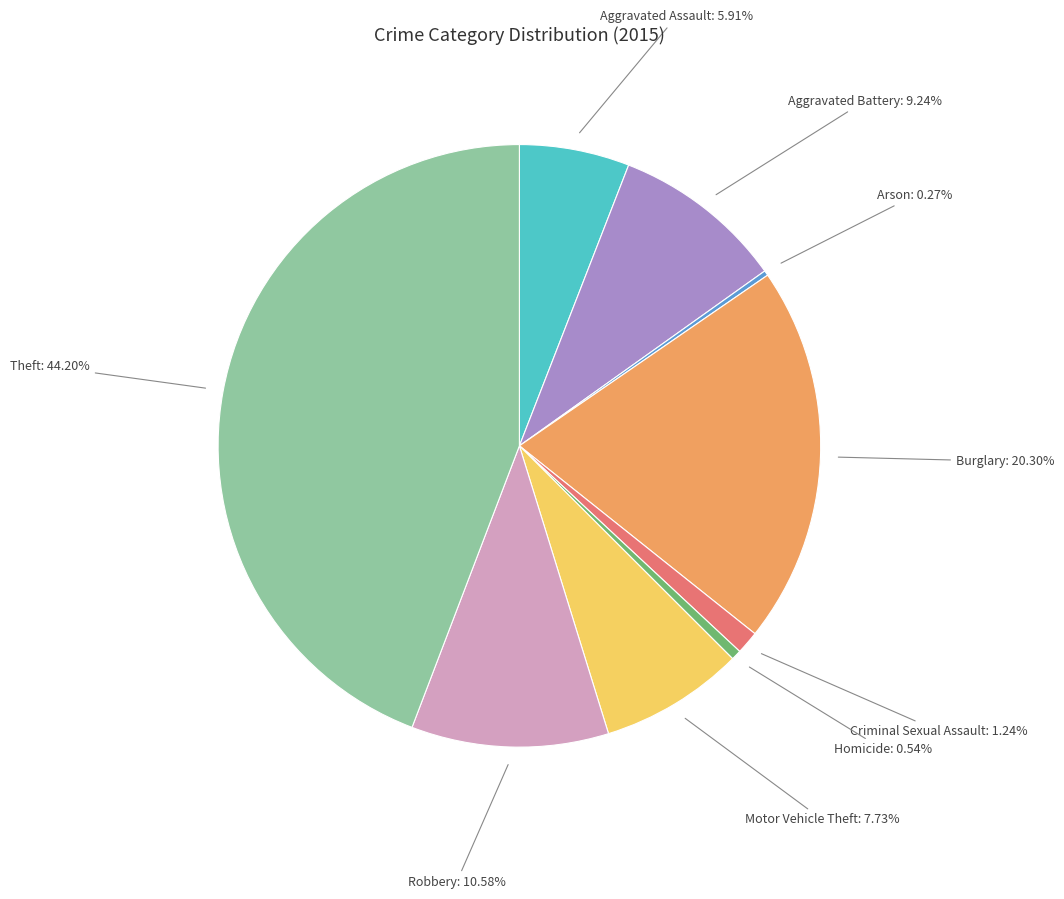

Is there a majority slice in this chart?

No